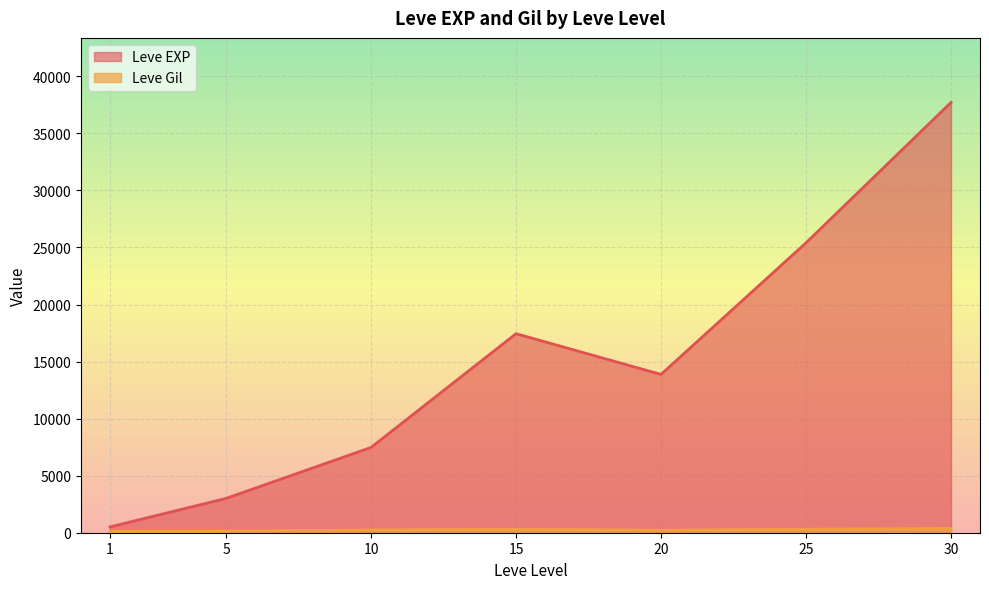

What is the greatest value displayed?

37715.0